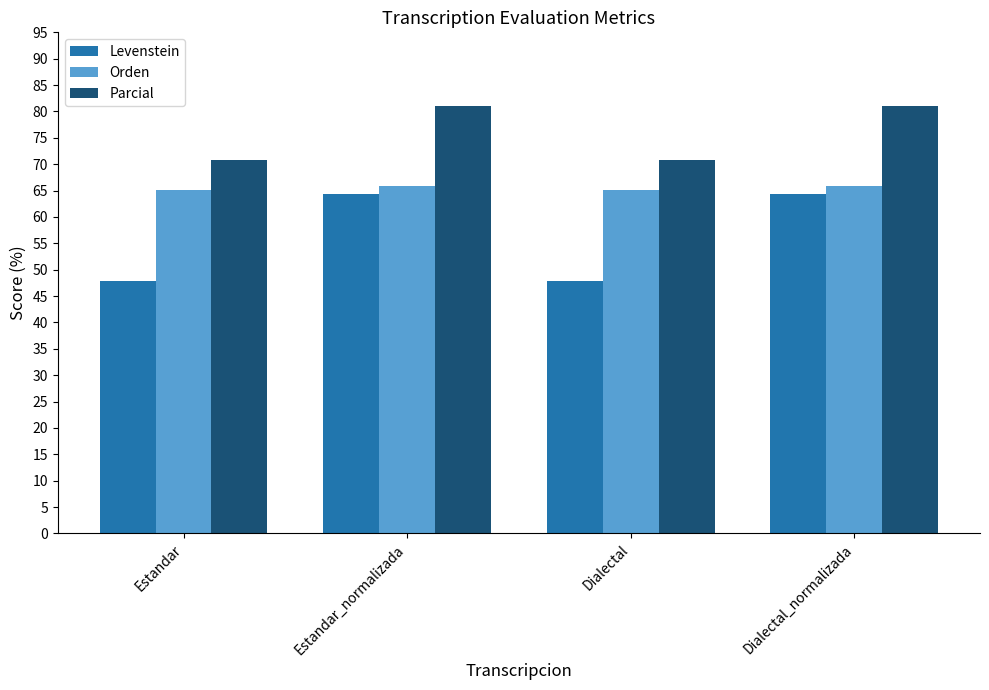

What is the maximum value shown in the chart?

81.1